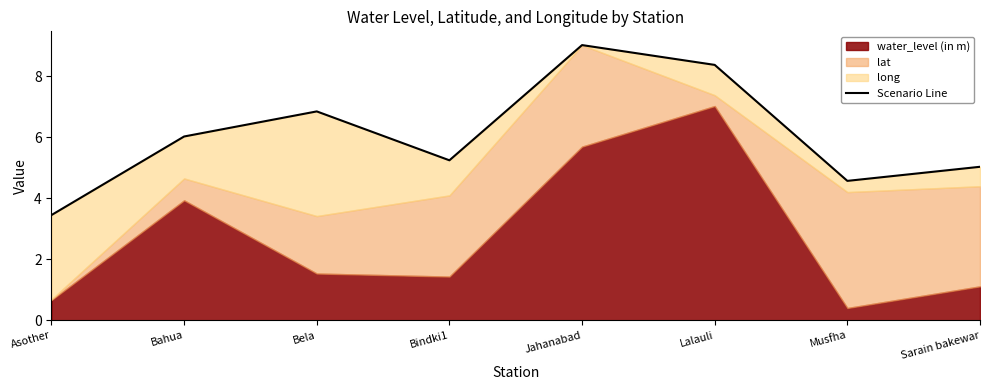

What is the value of the 1st point from the left?

3.4